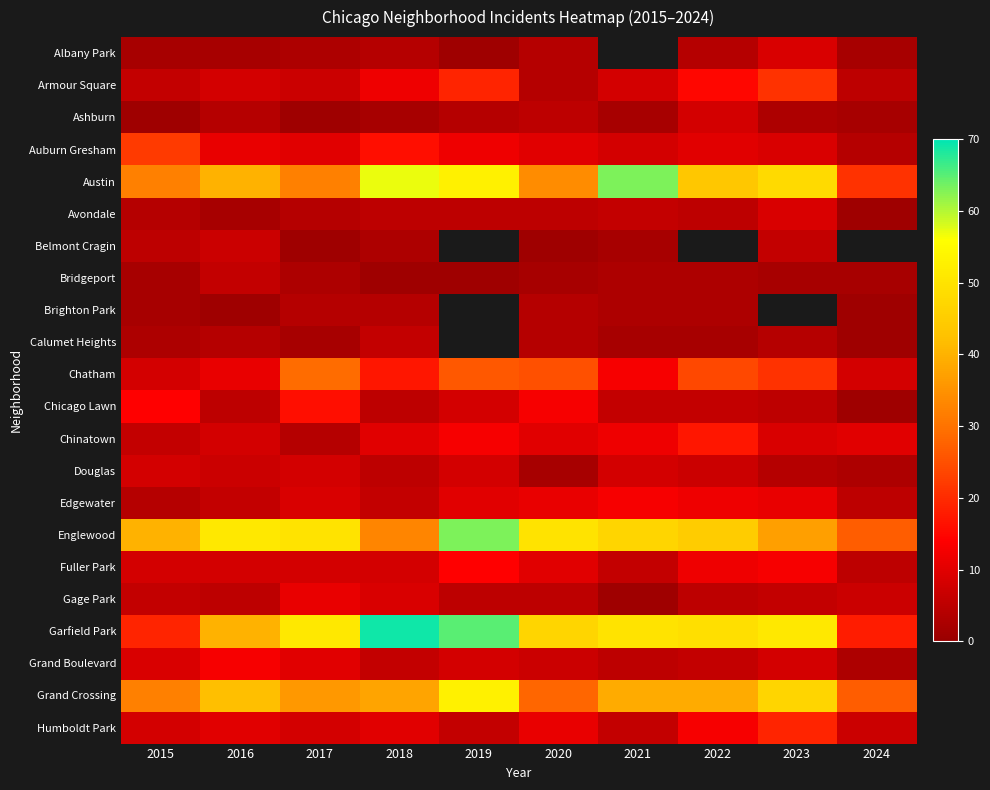

Is the value of Ashburn at 2019 greater than the value of Gage Park at 2017?

No